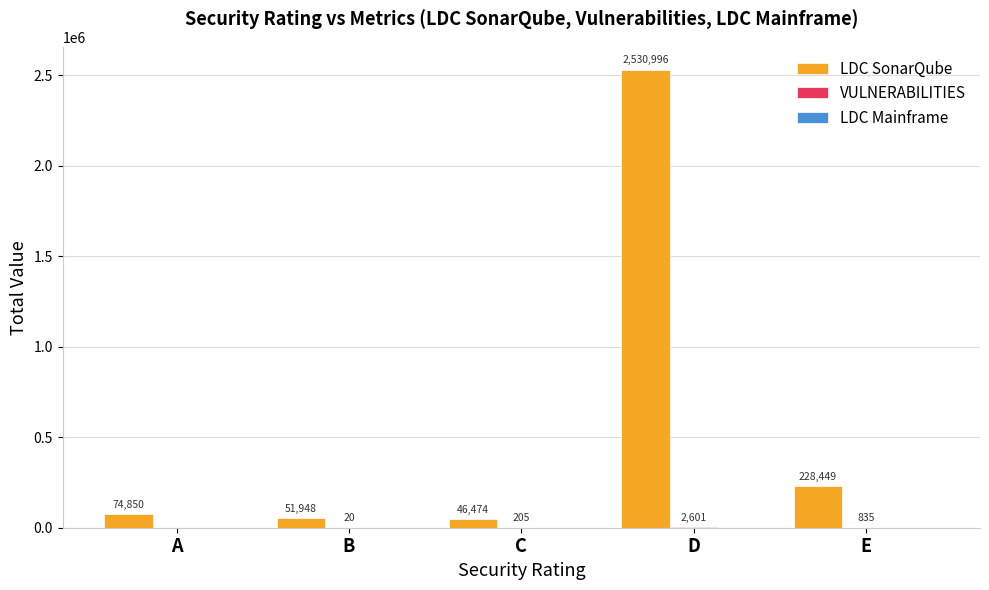

The LDC SonarQube series shows 46657 at E. True or false?

False